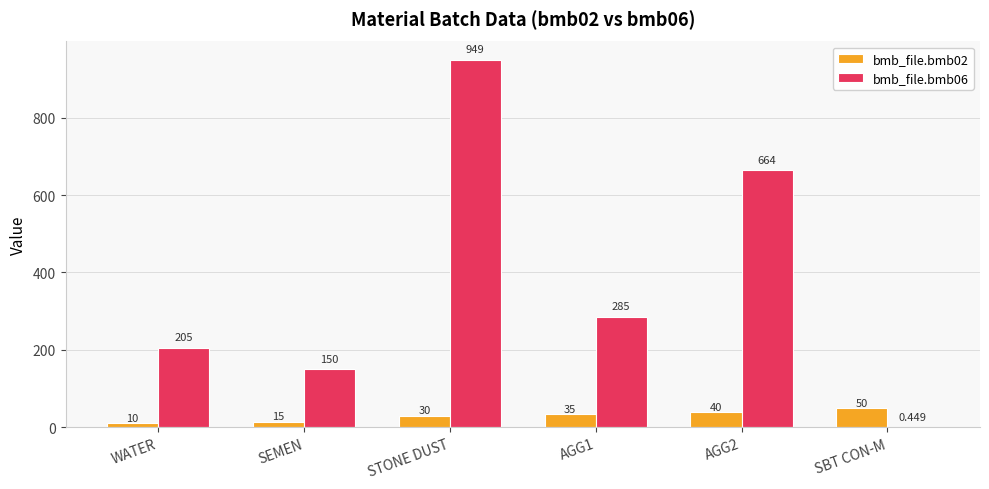

At which category does the chart reach its peak across all series?

STONE DUST